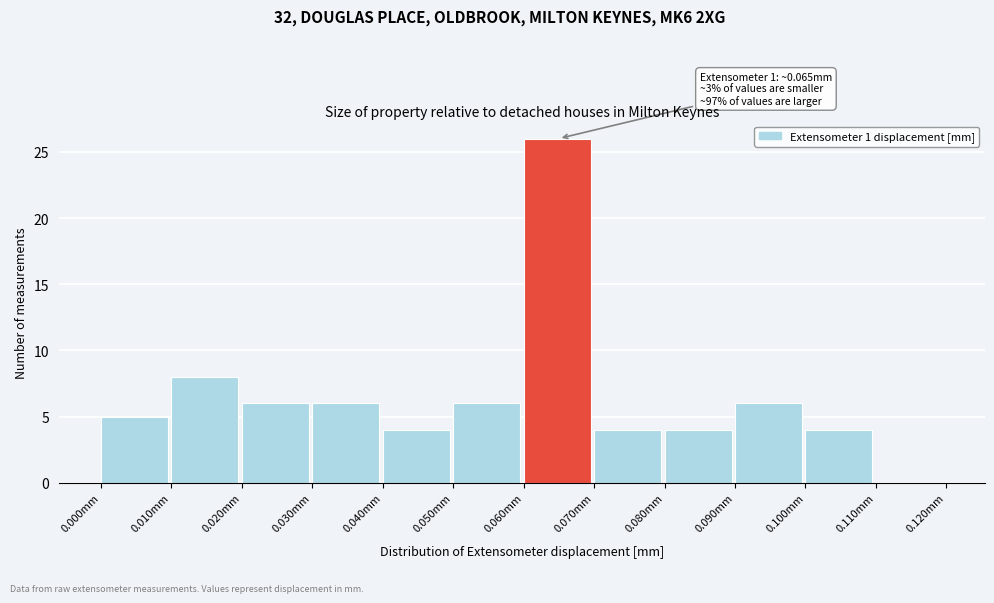

Which range on the x-axis has the tallest bar?

0.06 to 0.07